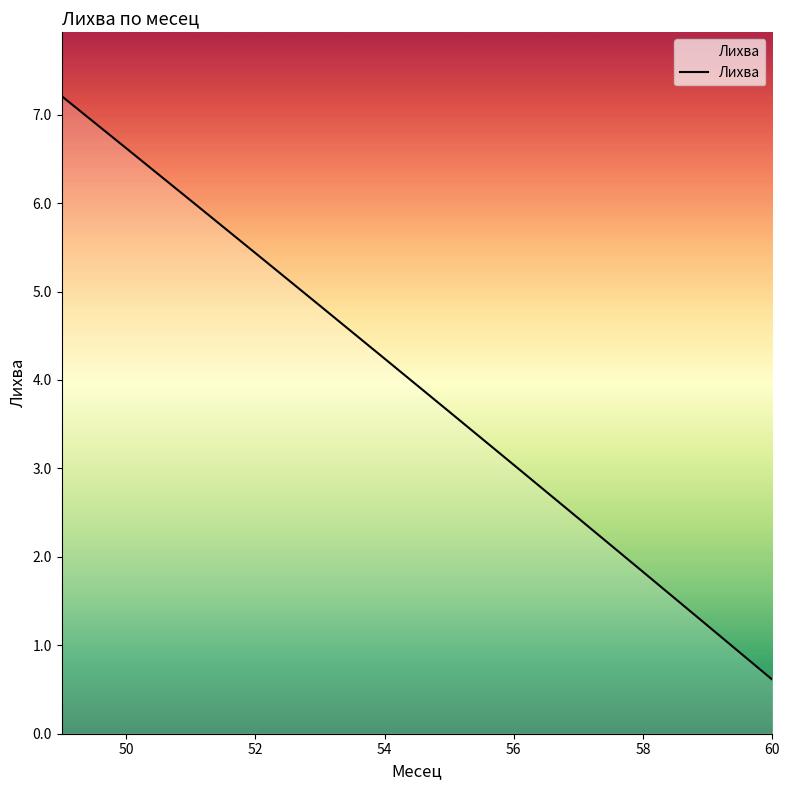

What is the greatest value displayed?

7.2